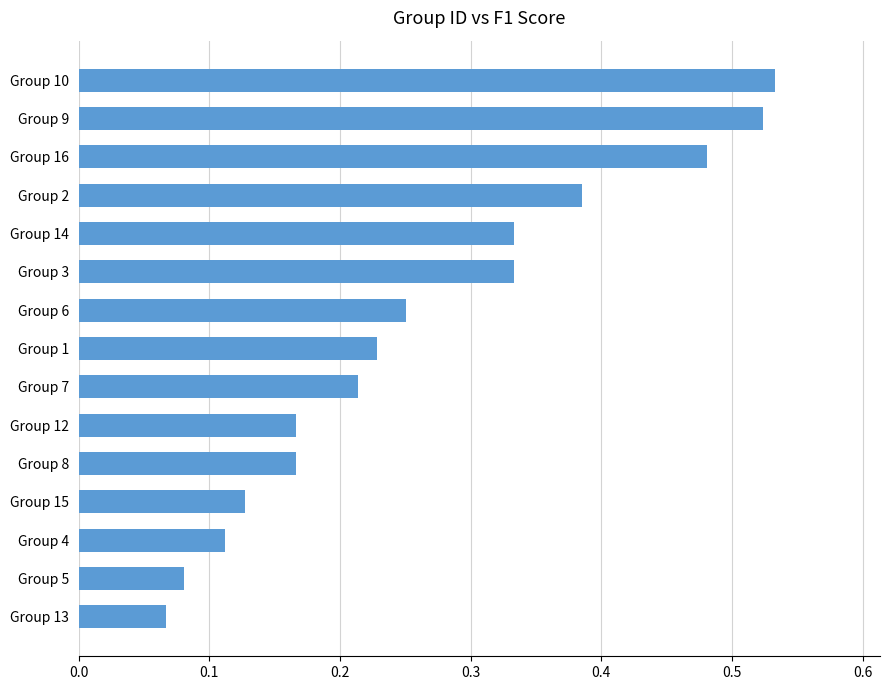

Where is the data nearest to the value 0?

Group 13